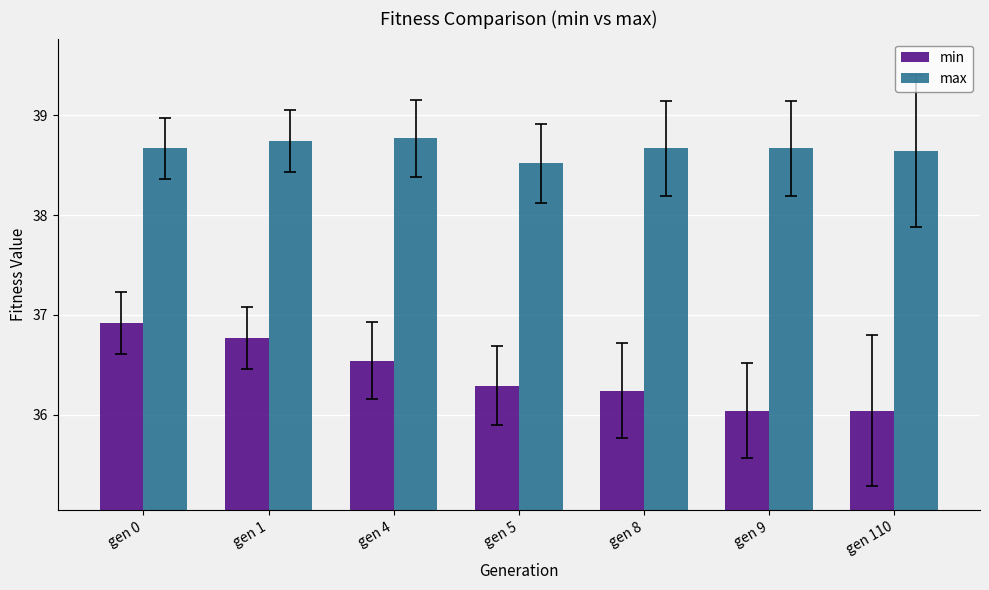

Which series has the largest total across all categories?

max